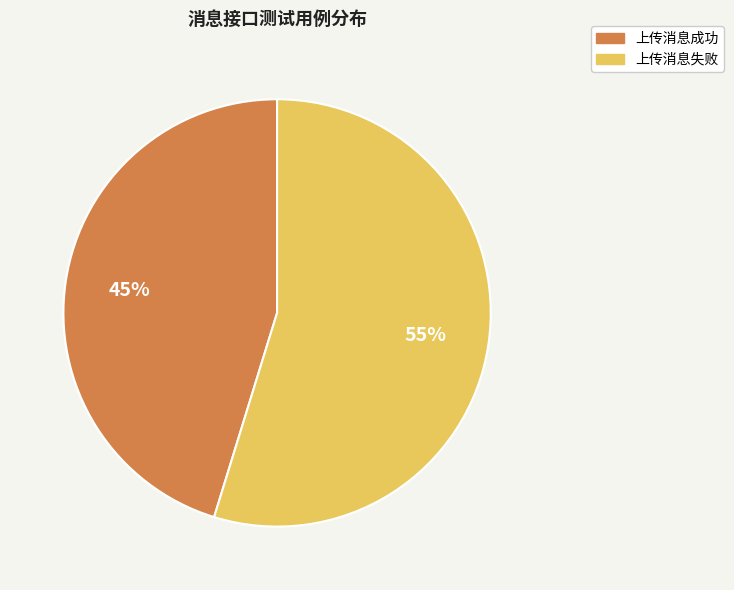

Count the number of slices in the pie.

2